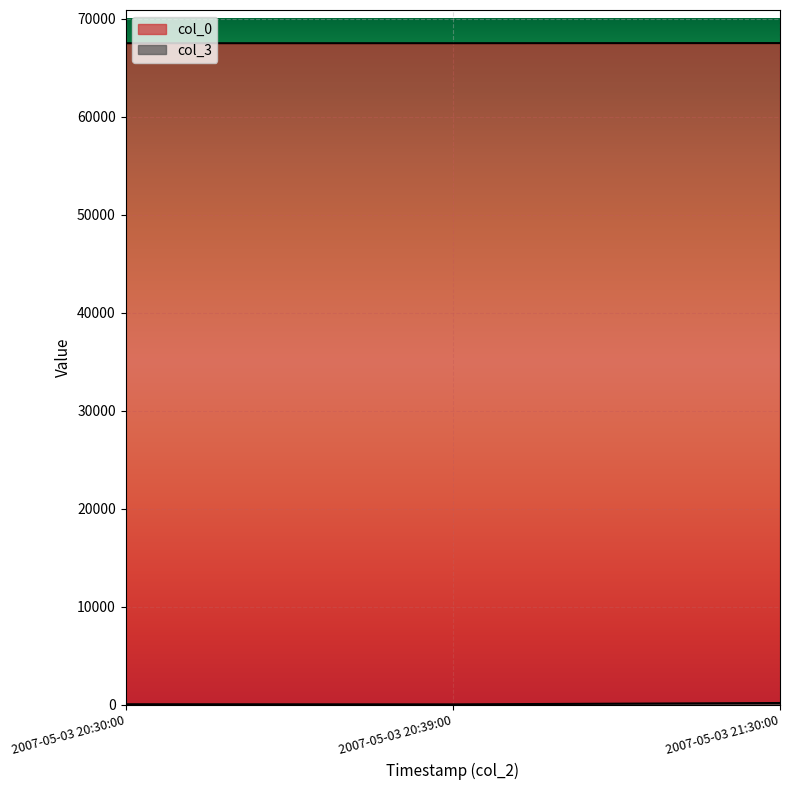

Count the col_0 values in the range 67512 to 67526.

3